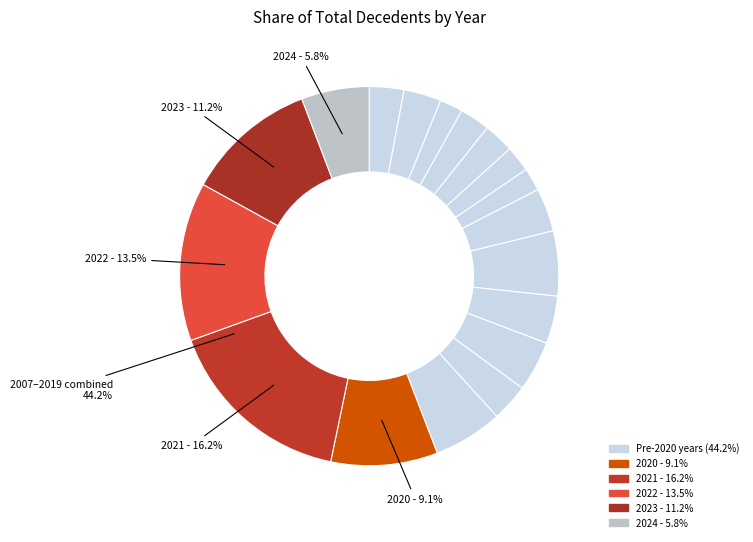

Count the number of slices in the pie.

18